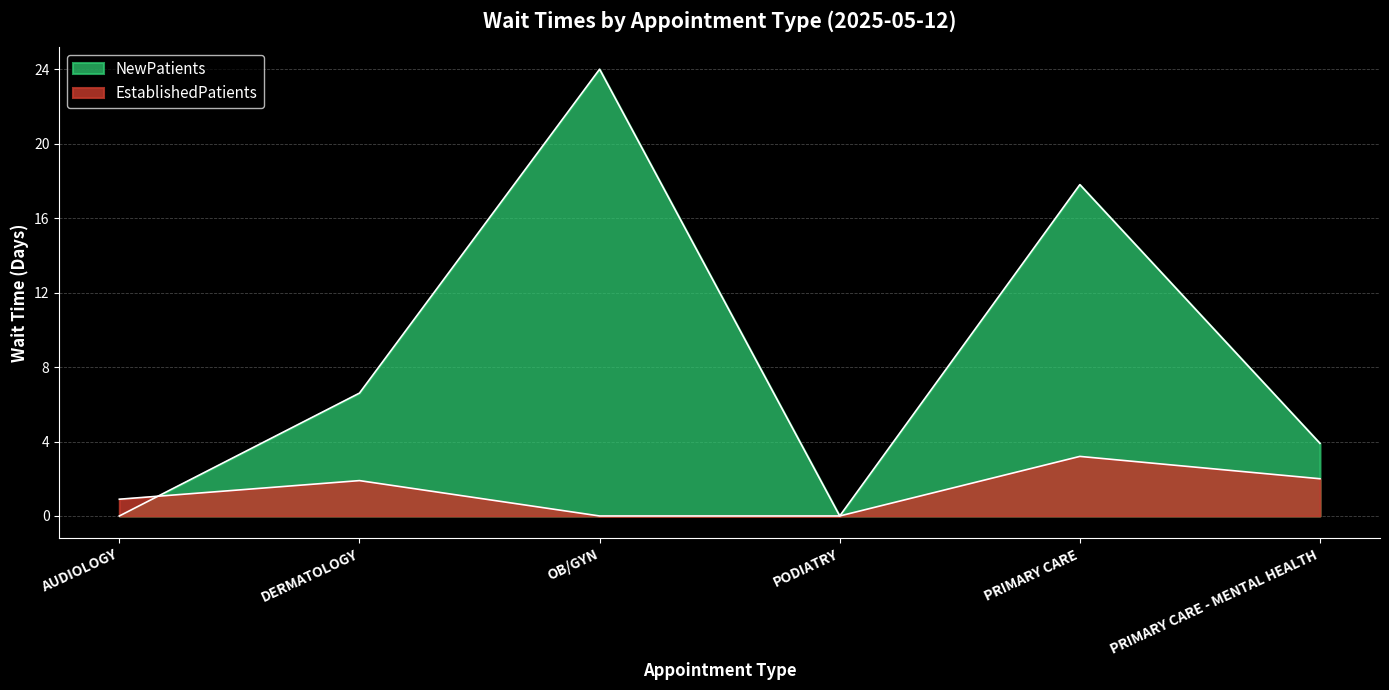

How many intersections are there between EstablishedPatients and NewPatients?

1